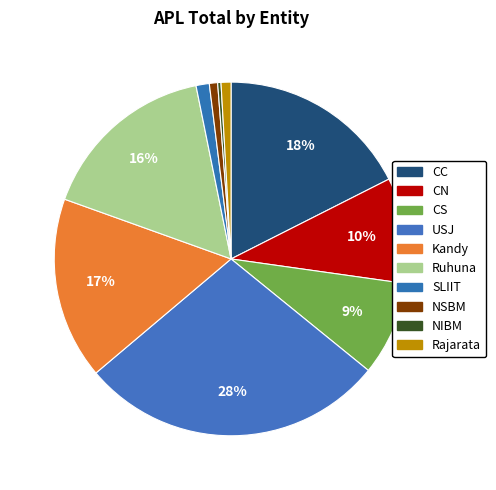

The CN slice represents 10% of the pie. True or false?

True